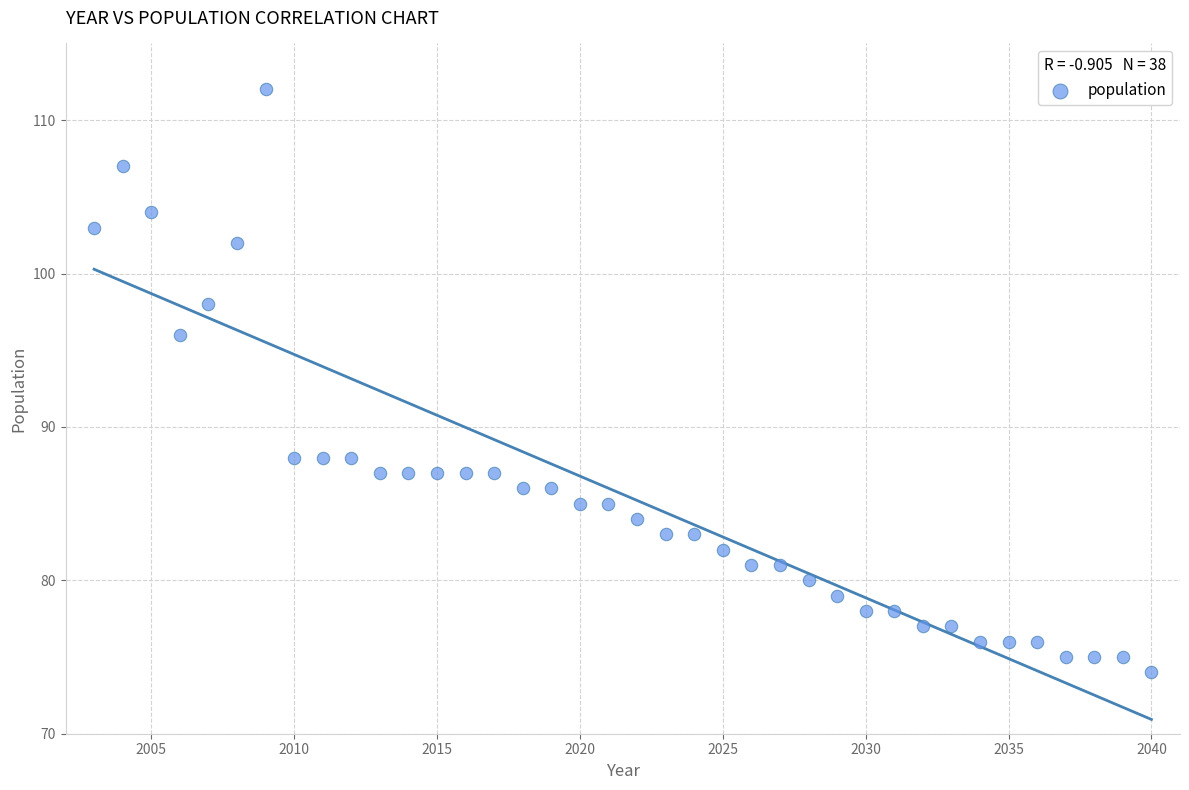

What Y value in the scatter plot is closest to 93?

96